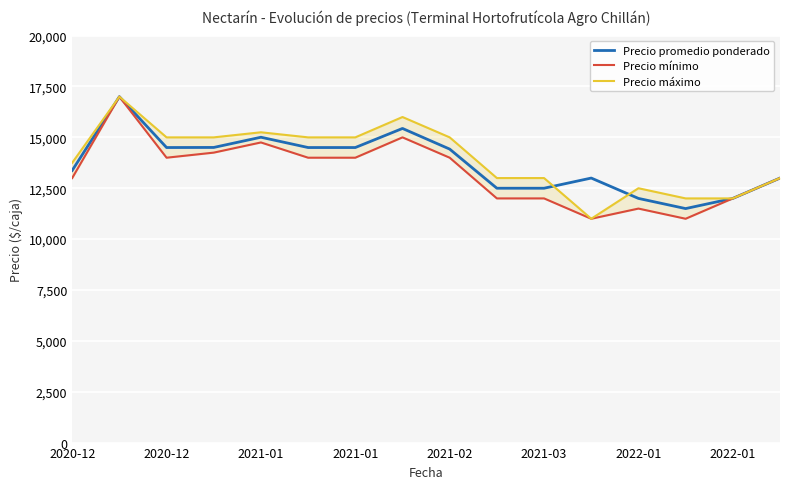

Which series has the largest total across all categories?

Precio máximo